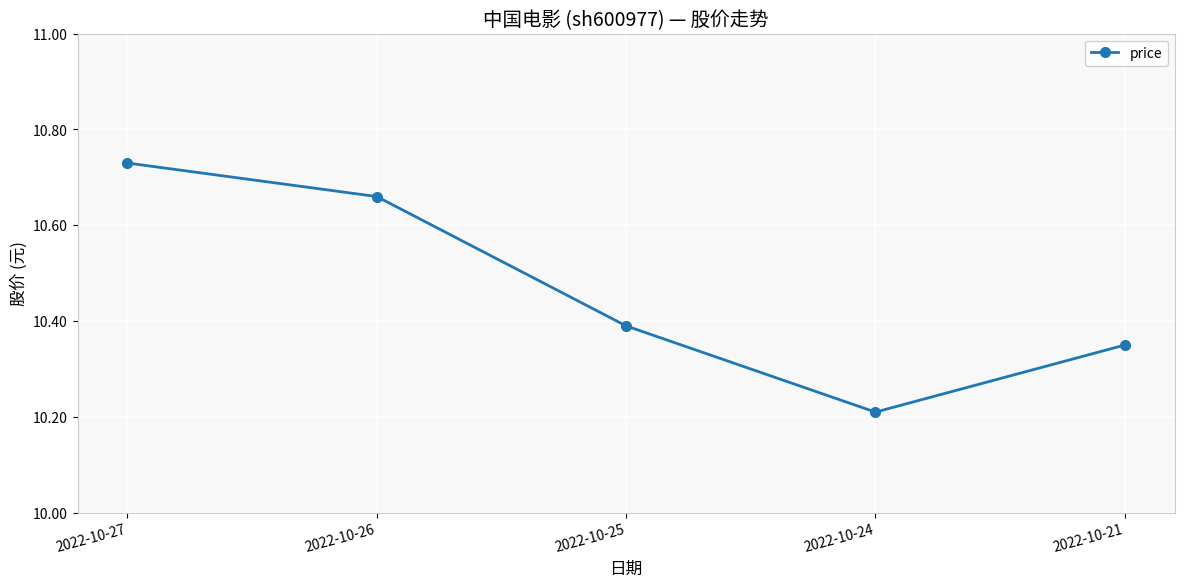

List the labels in order of value, largest first.

2022-10-27, 2022-10-26, 2022-10-25, 2022-10-21, 2022-10-24